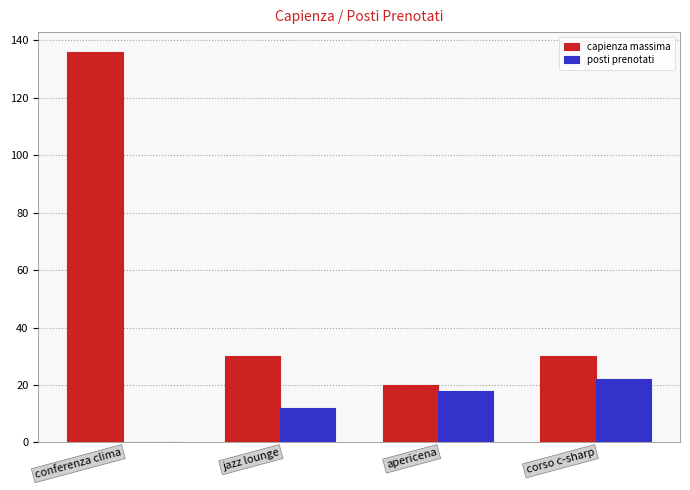

Are the bars grouped side by side (vs. stacked)?

Yes